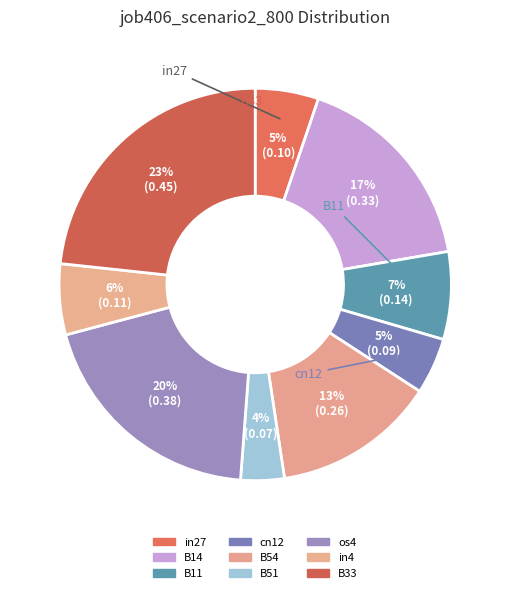

To the nearest percent, what is the combined percentage of cn12 and B54?

18%